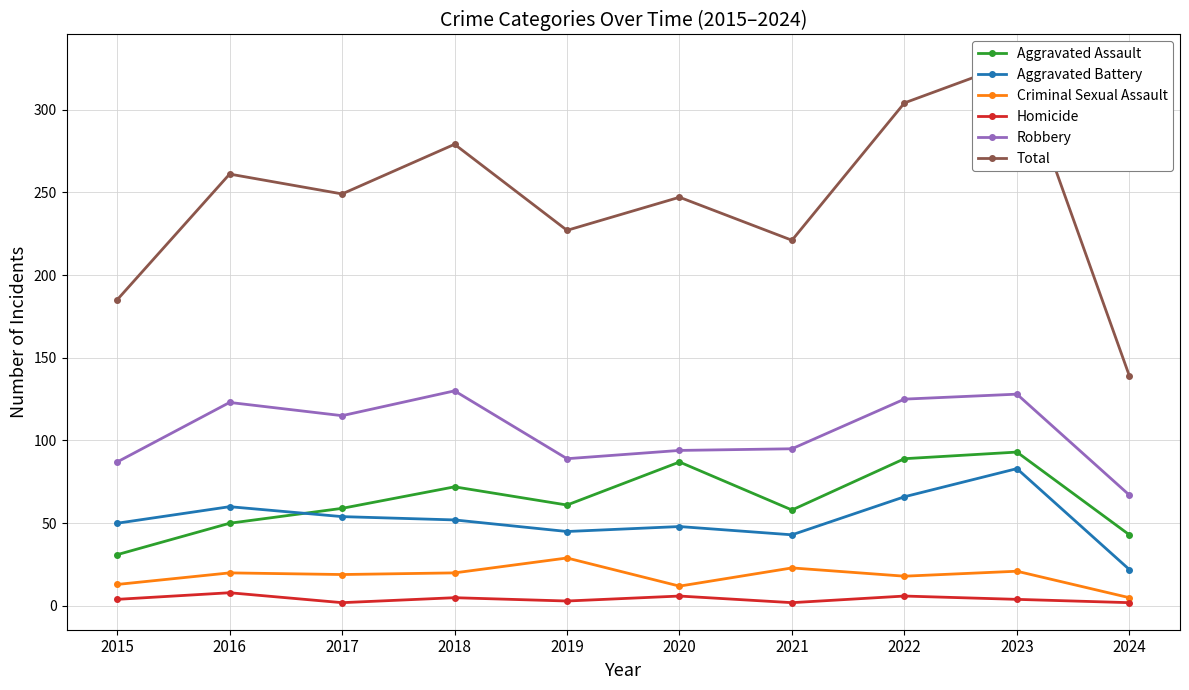

Between 2020 and 2024, which series saw the biggest shift?

Total